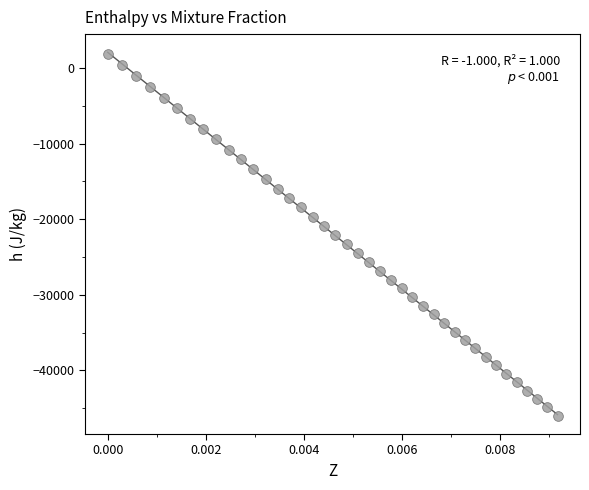

What is the range of Y values (max minus min)?

47908.4